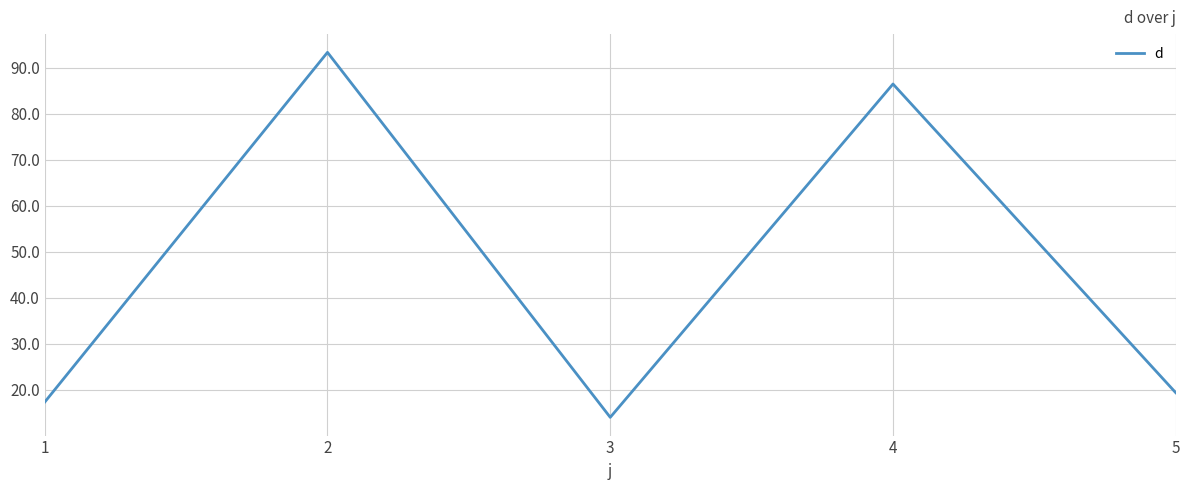

What is the maximum value shown in the chart?

93.4